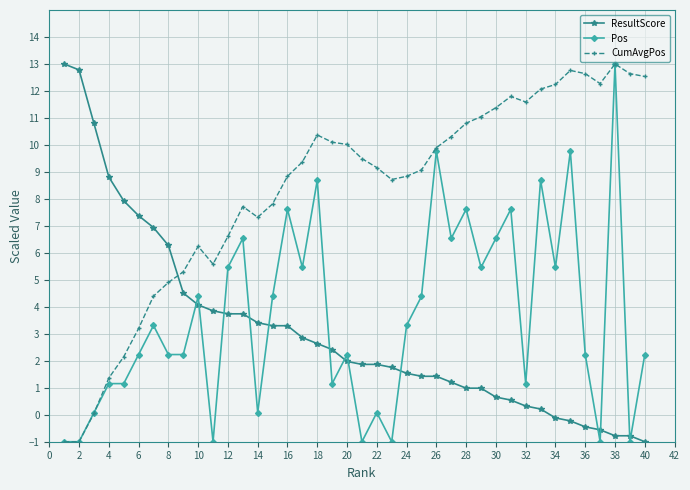

What are all the series names shown in the legend?

ResultScore, Pos, CumAvgPos